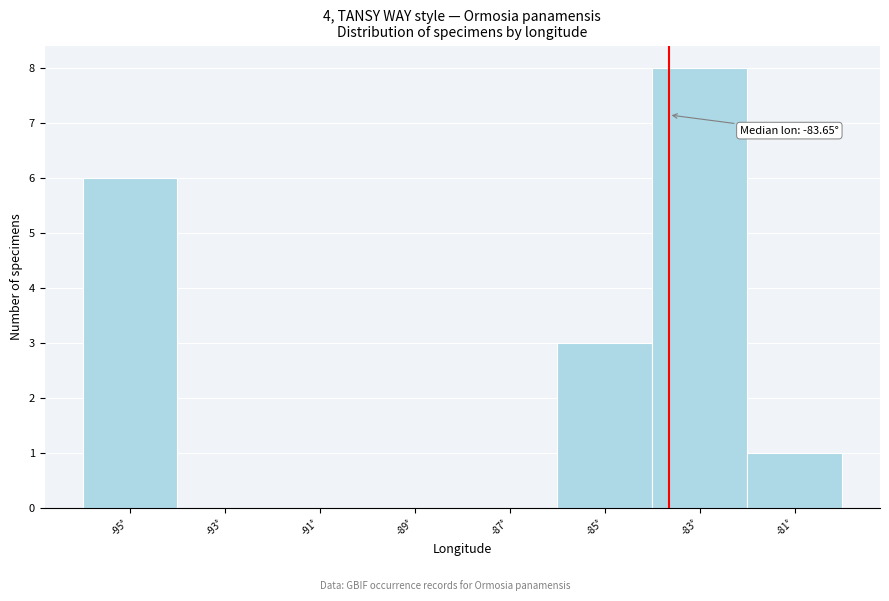

Over which range of the x-axis is the bar tallest?

-84 to -82